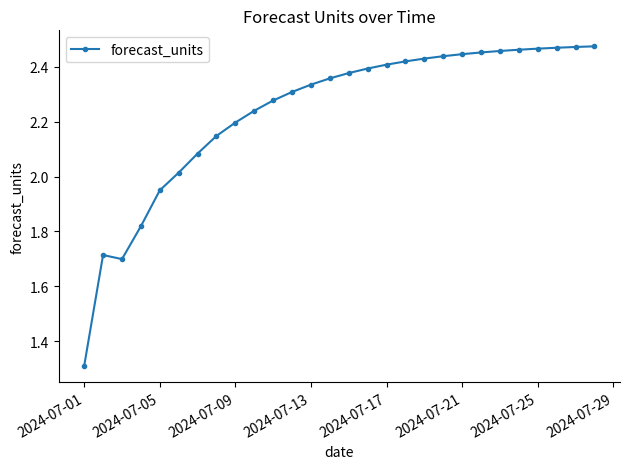

True or false: the data has more than 0 interior local peaks.

True